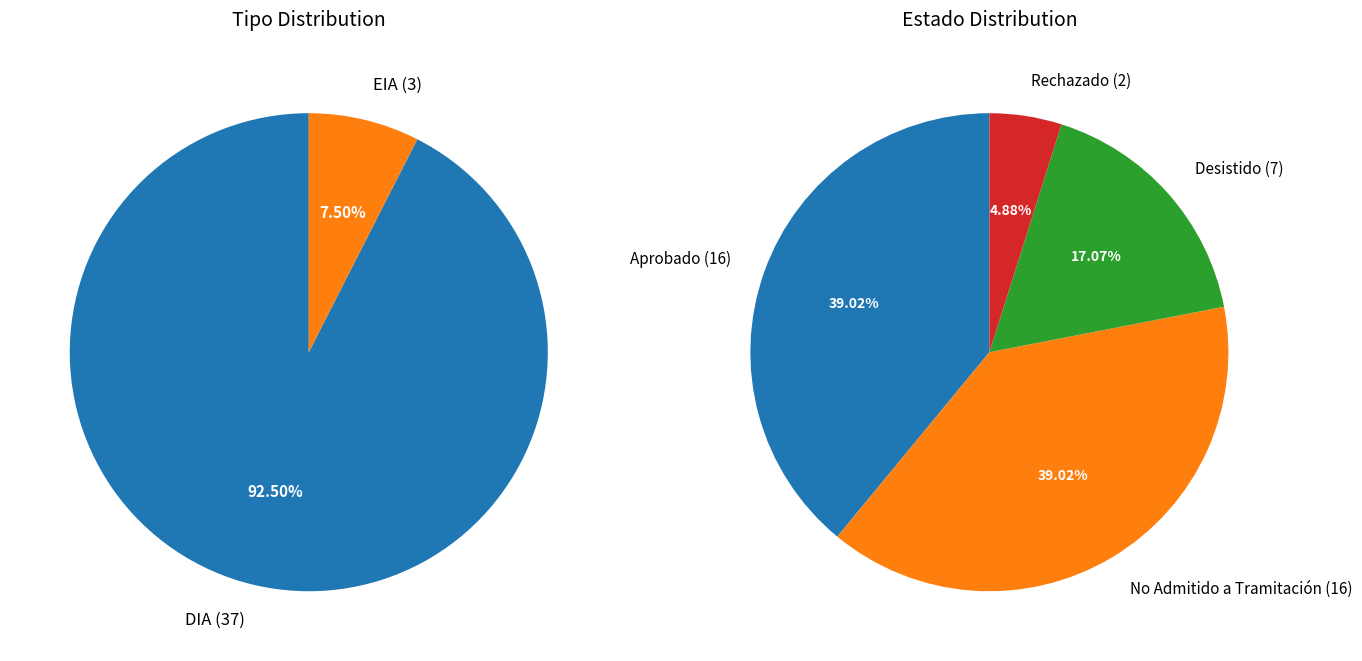

Is there a majority slice in this chart?

Yes